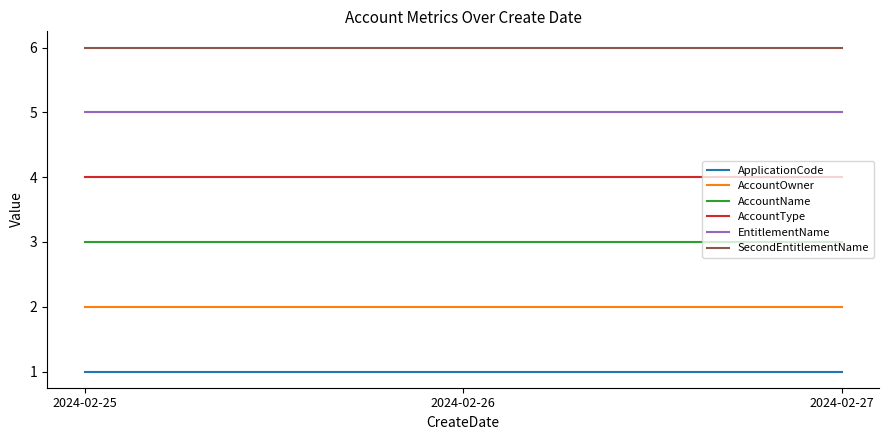

What is the lowest value of the AccountOwner series?

2